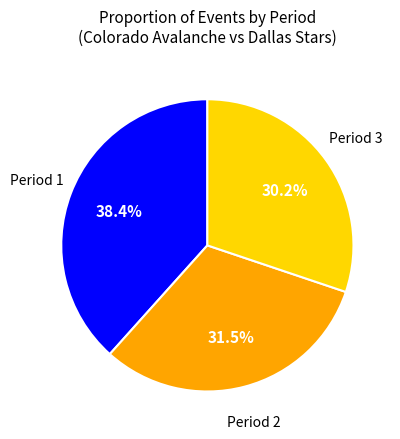

Is there any slice that represents more than half of the pie?

No